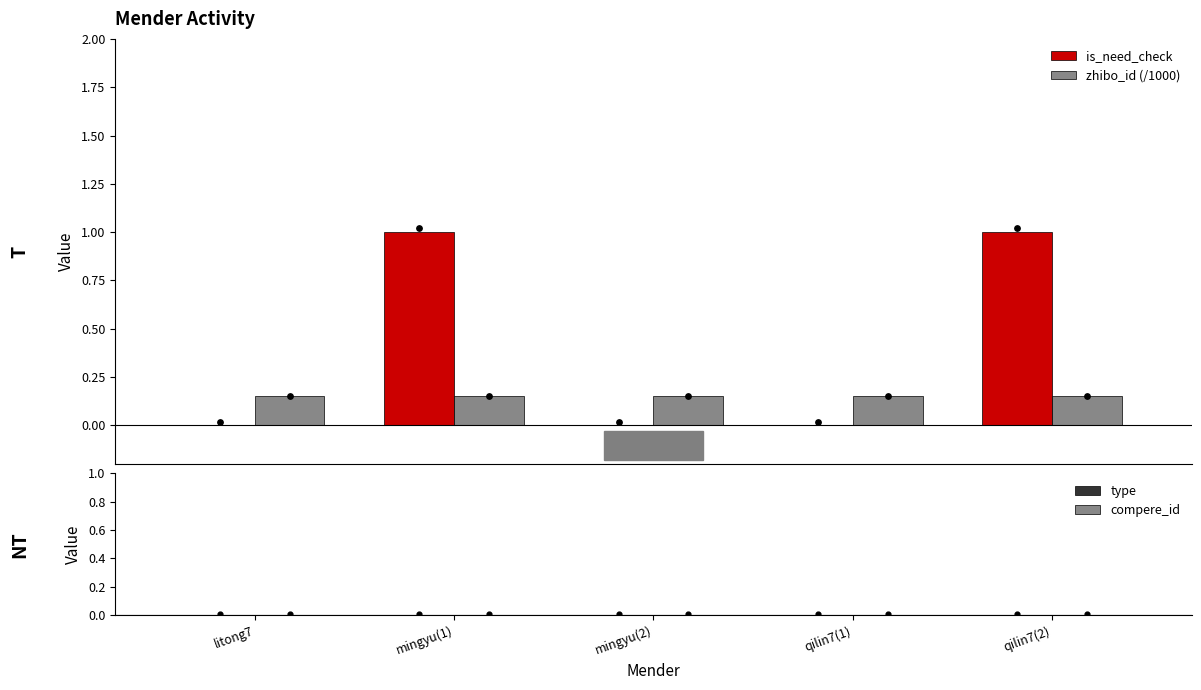

Which series contains the highest Y value?

is_need_check